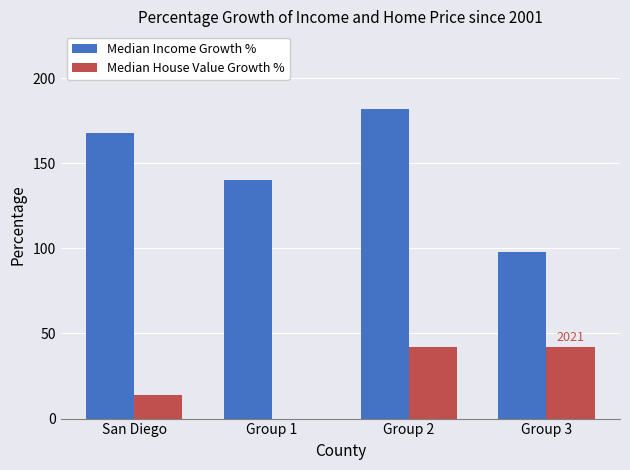

Does the chart contain stacked bars?

No